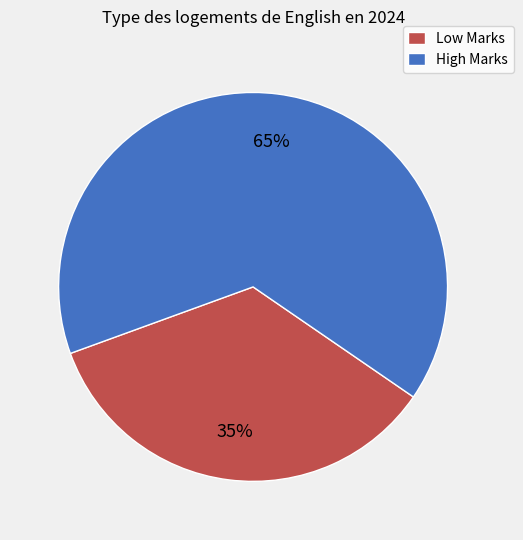

To the nearest percent, what is the difference between the largest and smallest slice percentages?

30%